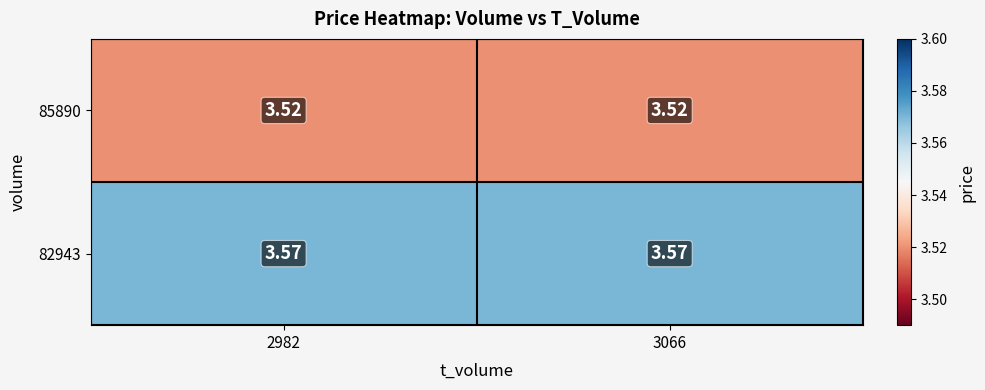

Is the value of 82943 at 2982 greater than the value of 85890 at 3066?

Yes